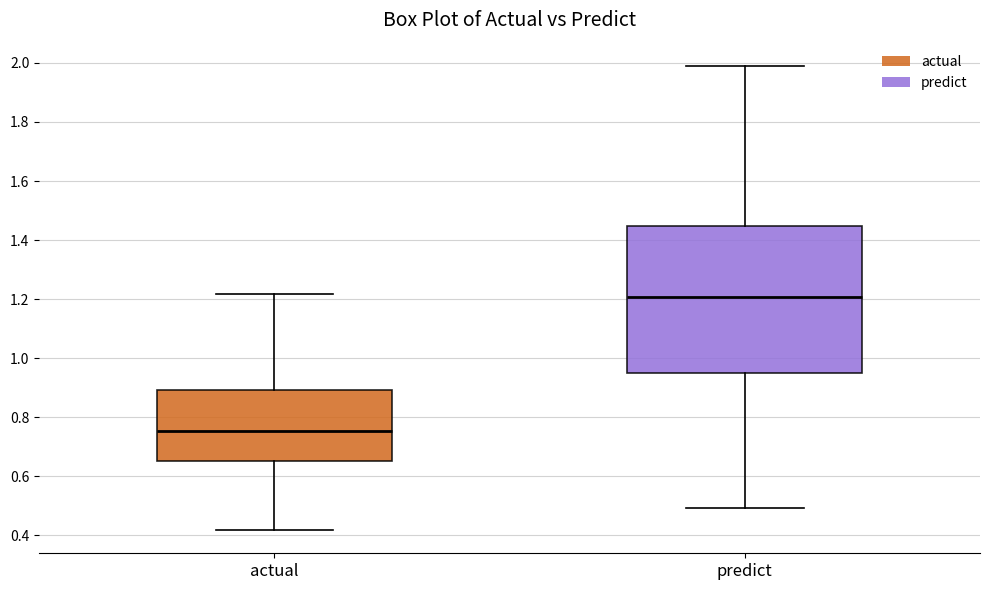

Which box has the lowest median line?

actual